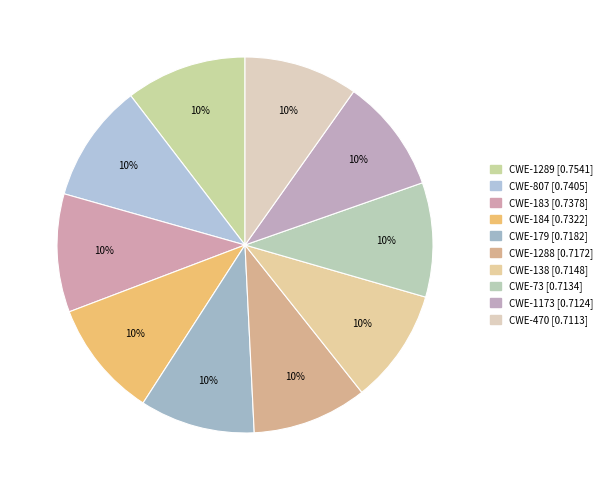

Combined, do CWE-1173 and CWE-183 account for over 50%?

No